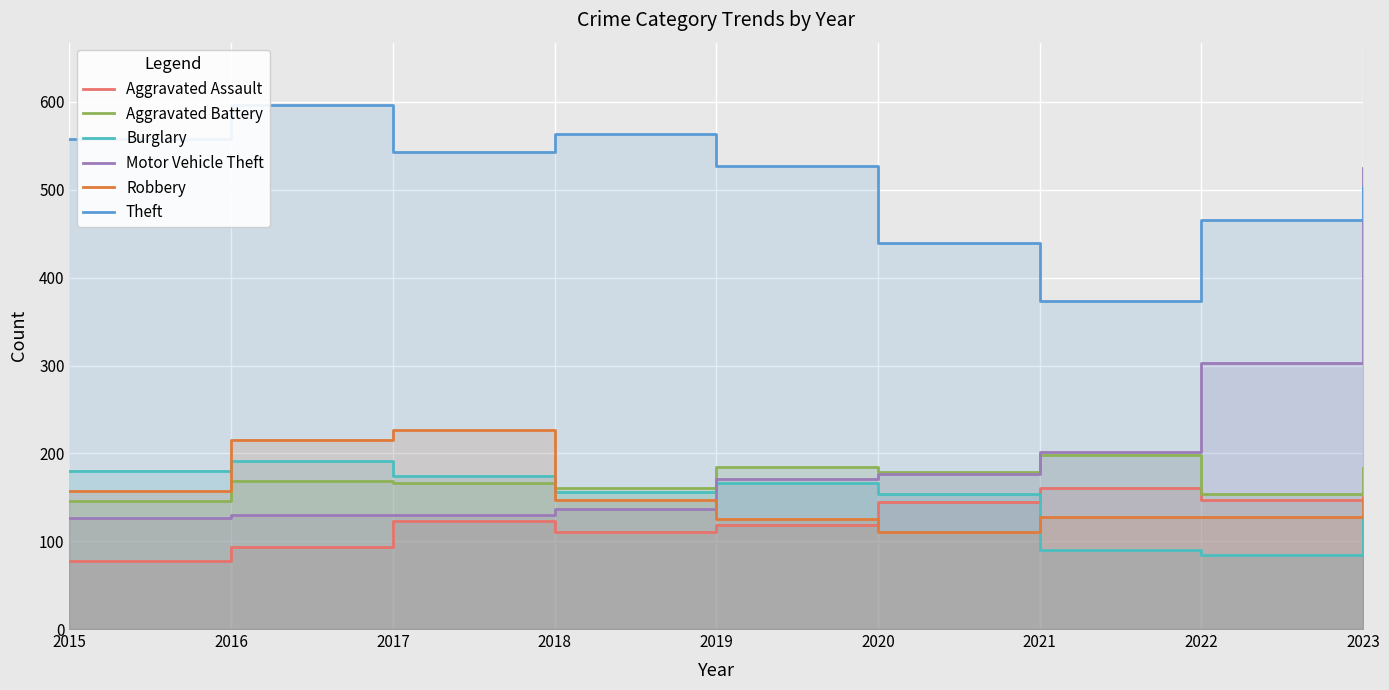

Where do Aggravated Battery and Robbery first cross each other?

2017 and 2018